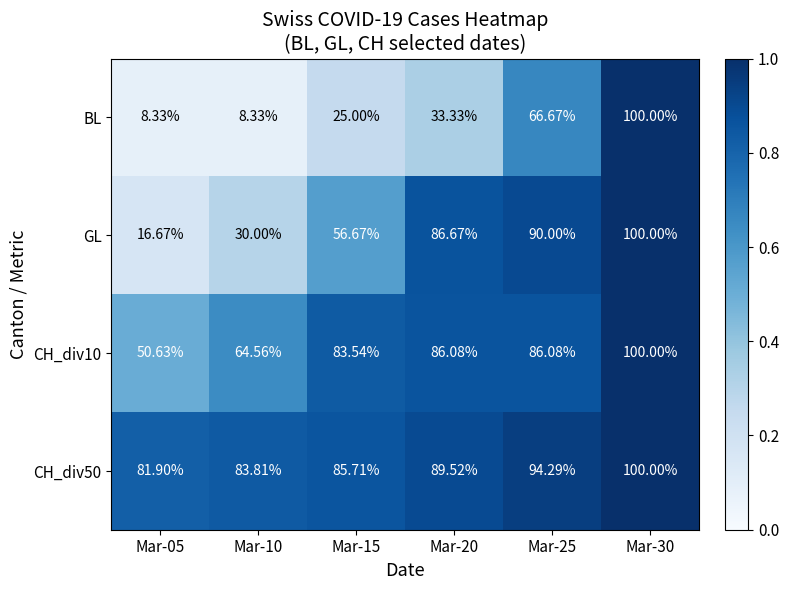

Which series has the widest spread of values?

BL